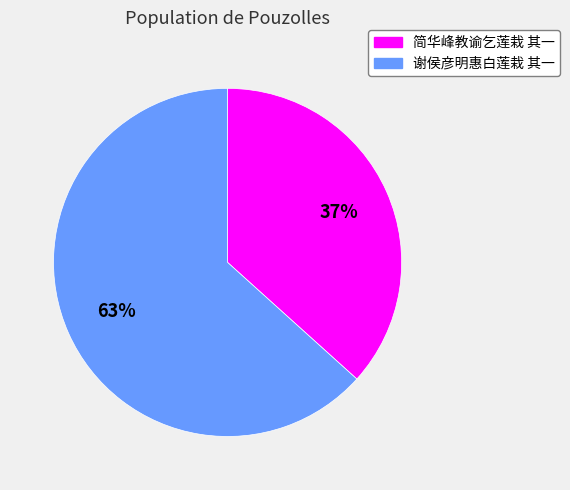

Does 简华峰教谕乞莲栽 其一 represent more than half of the total?

No